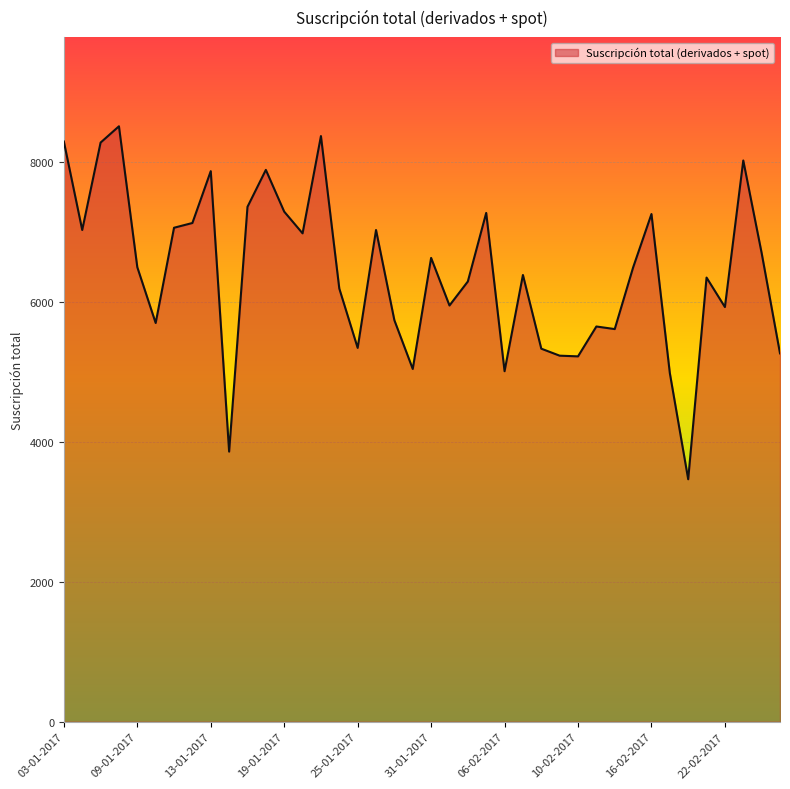

What is the difference between the maximum and minimum values?

5044